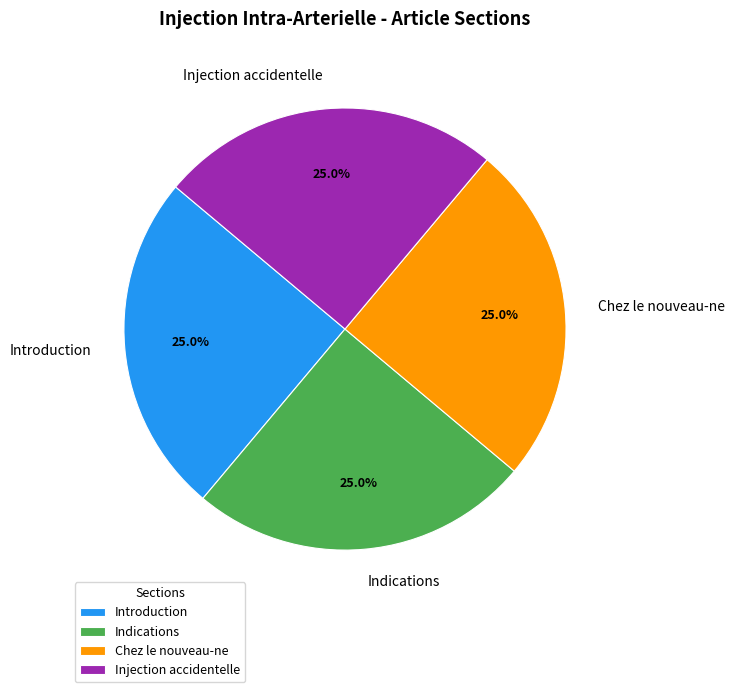

Does Injection accidentelle account for over 50% of the chart?

No